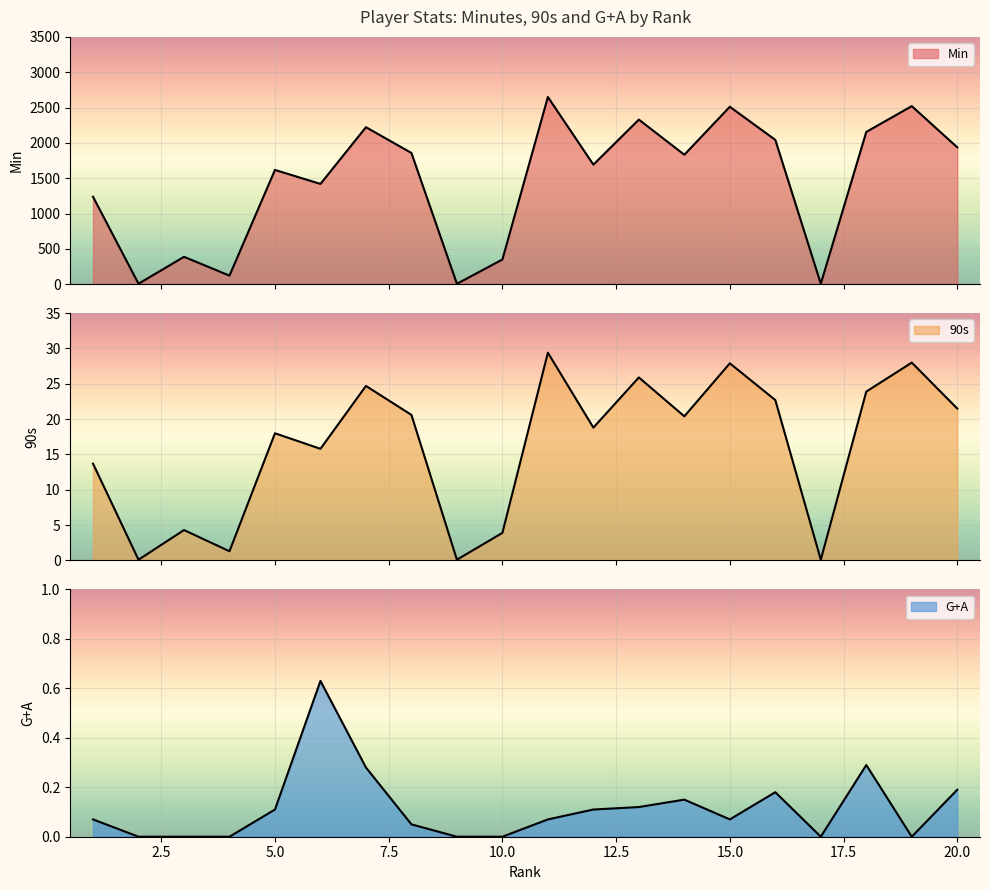

How many data points in 90s are above 20?

10